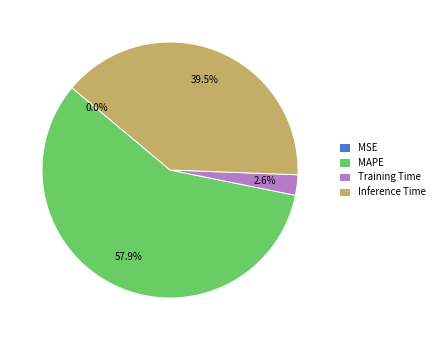

Is there any slice that represents more than half of the pie?

Yes